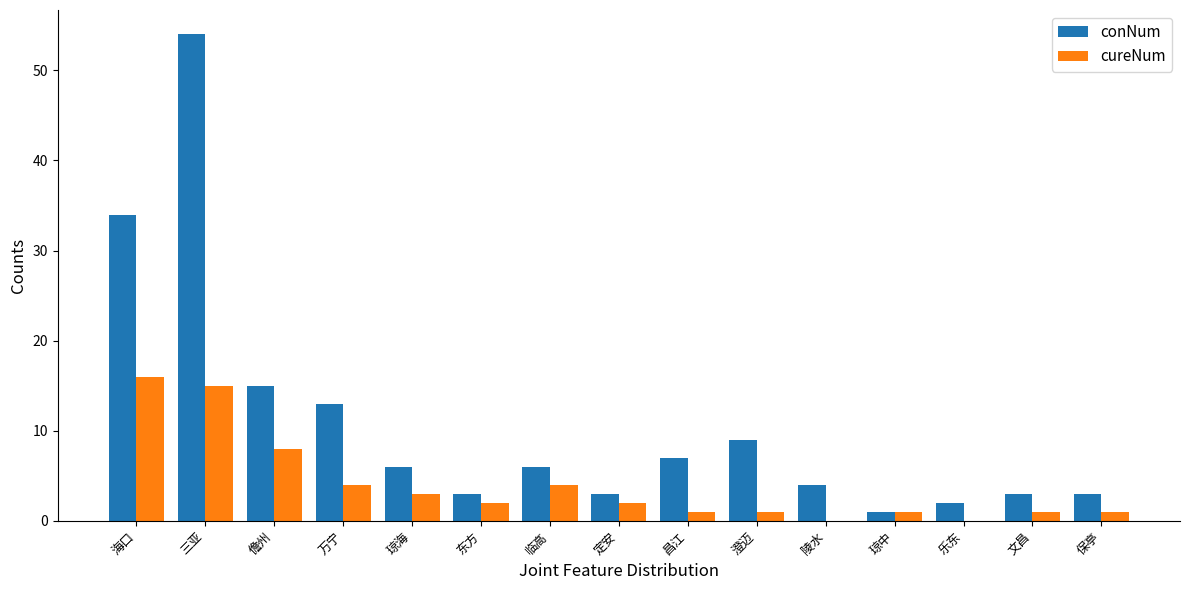

What is the sum of the cureNum values at 三亚 and 澄迈?

16